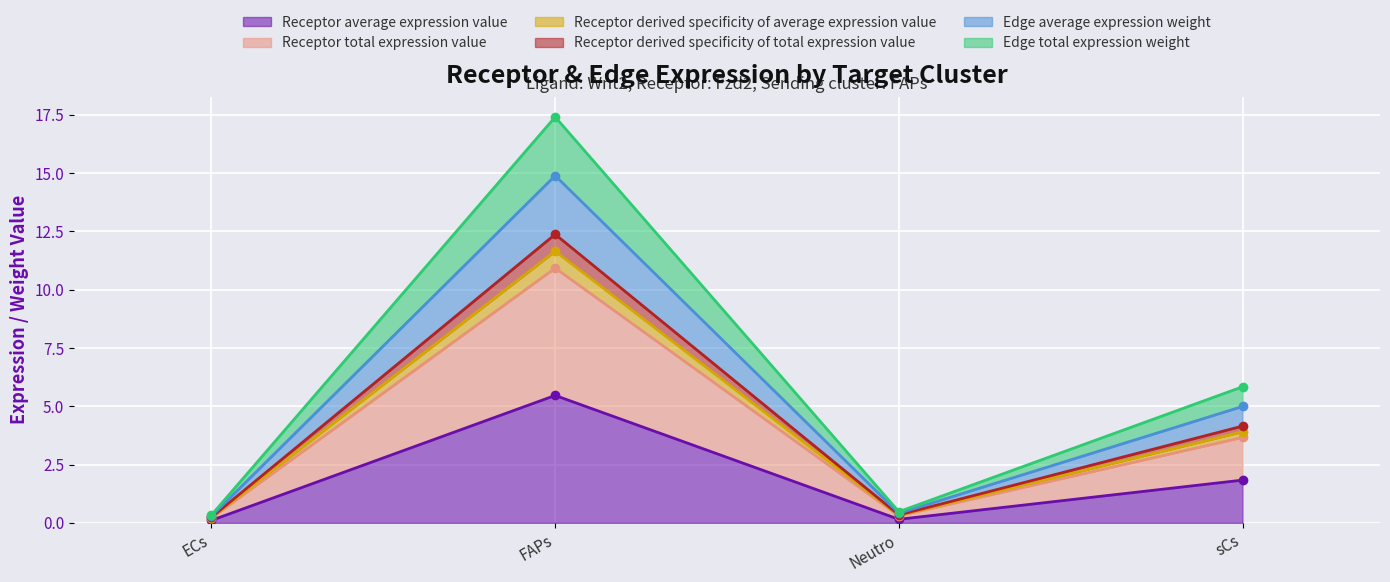

At which label does Receptor average expression value reach its peak?

FAPs